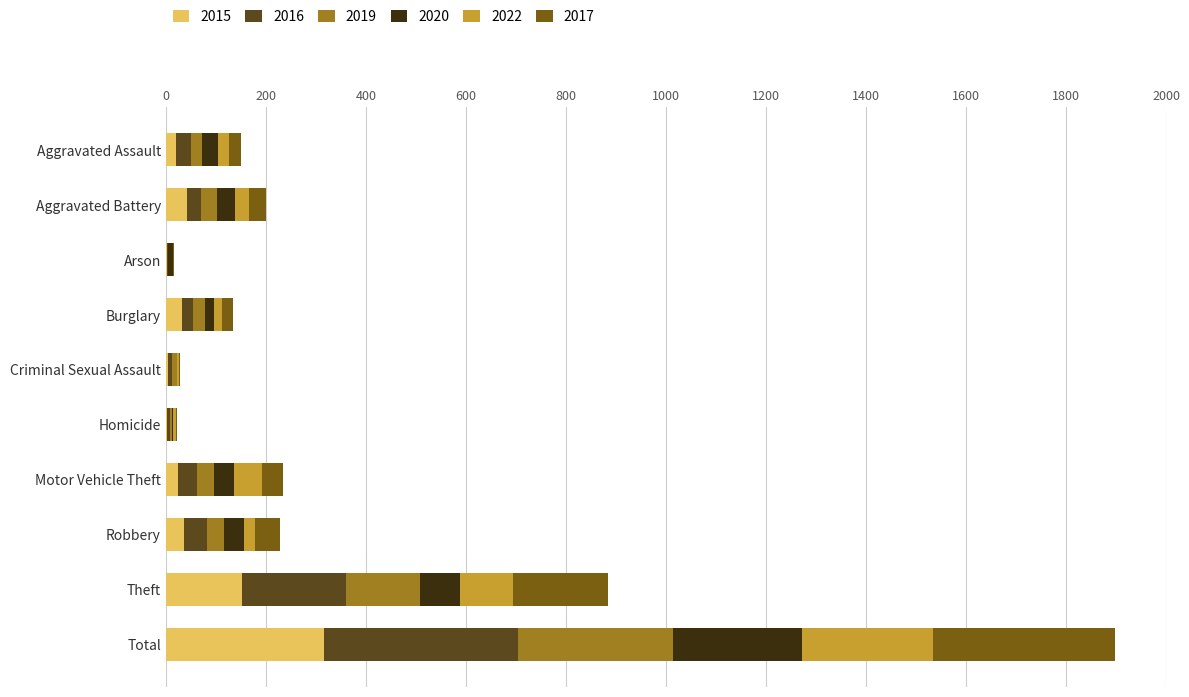

Is it true that 2020 equals 21 at Theft?

False